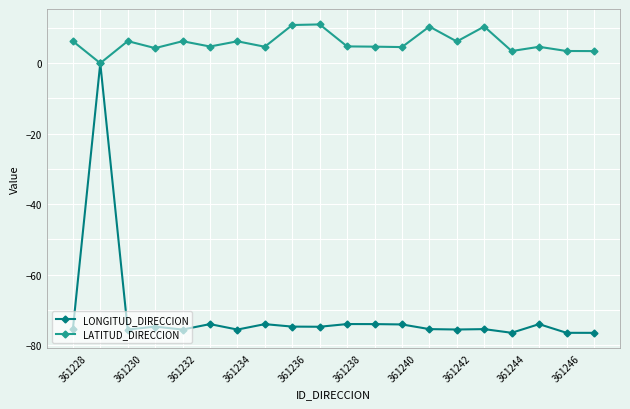

True or false: LATITUD_DIRECCION has more than 1 points higher than both neighbors.

True